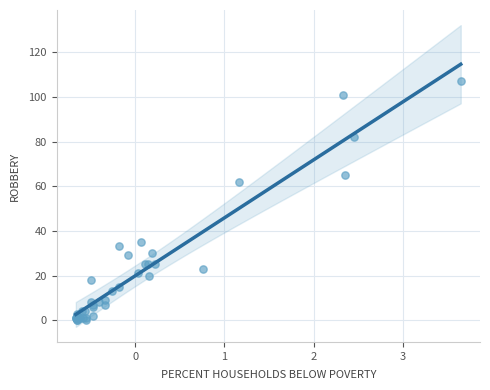

What Y value in the scatter plot is closest to 53?

62